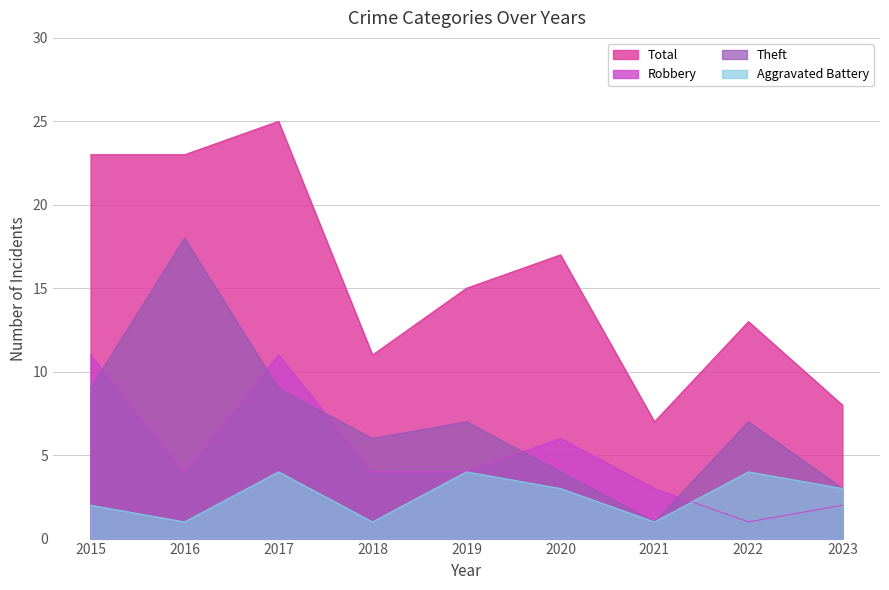

How many series are shown in this chart?

4